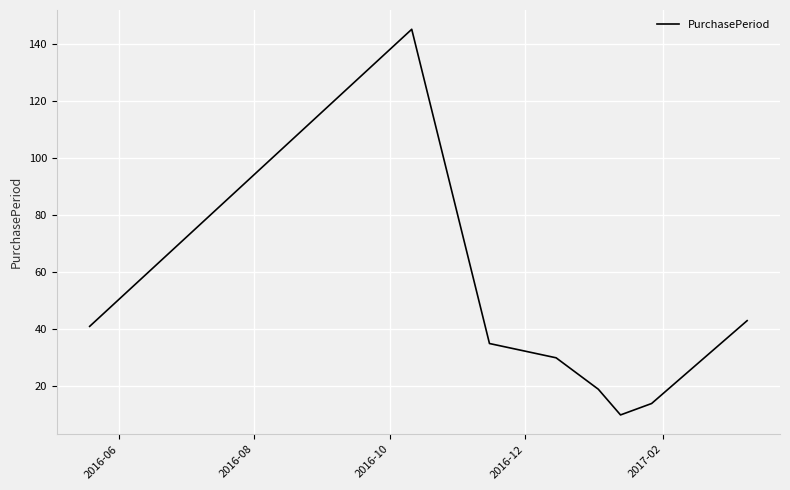

How many interior local valleys (lower than both neighbors) does the data have?

1